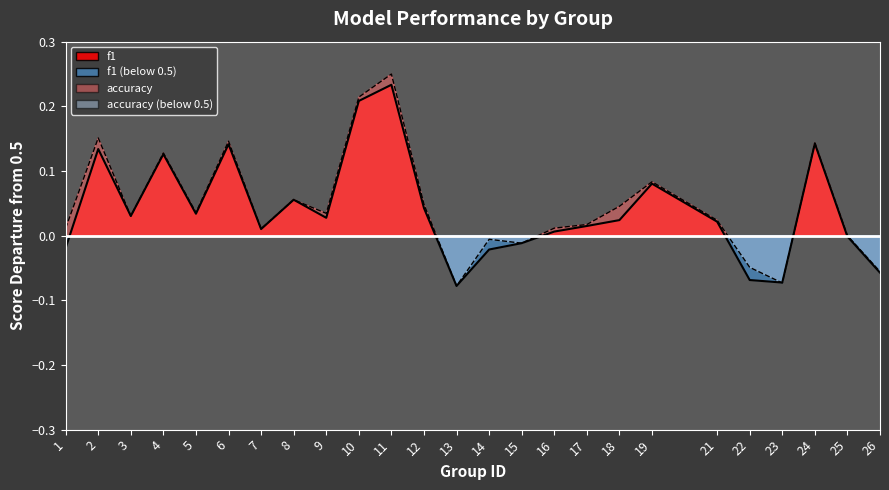

Is the value of accuracy at 18 greater than the value of f1 at 8?

No